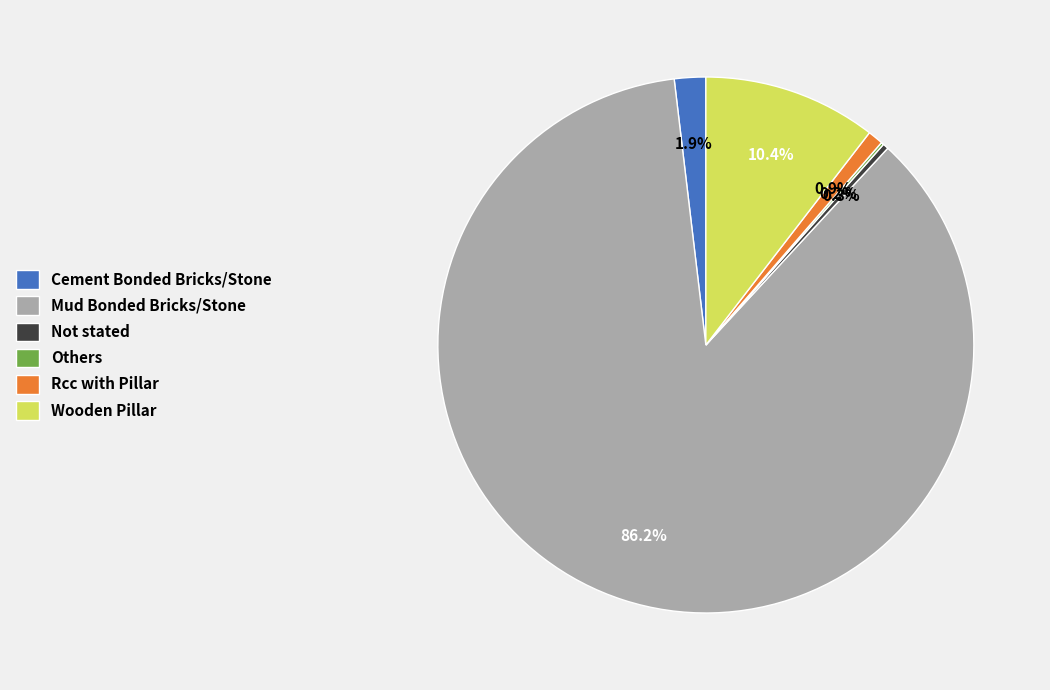

Which category accounts for the majority?

Mud Bonded Bricks/Stone